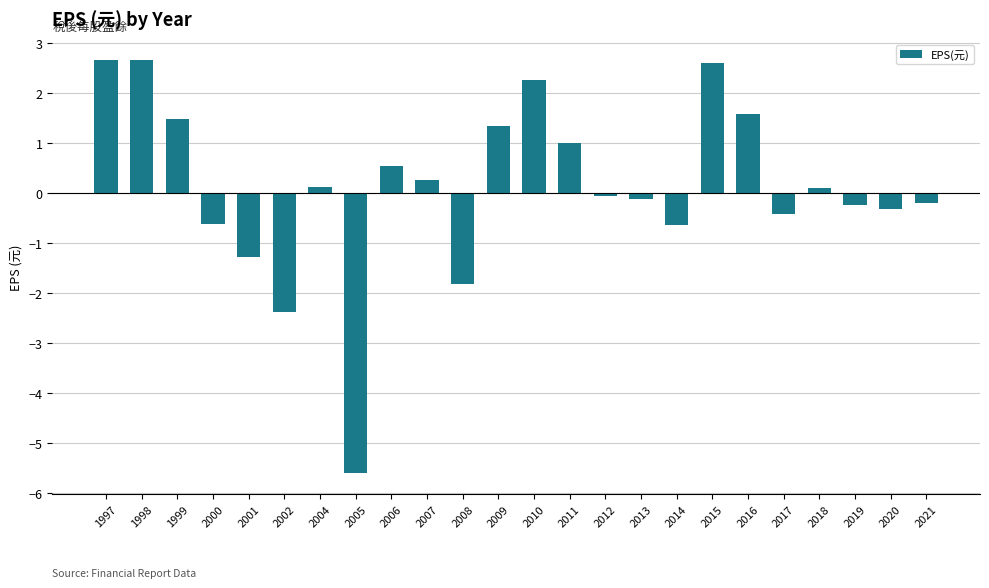

Does the chart contain stacked bars?

No